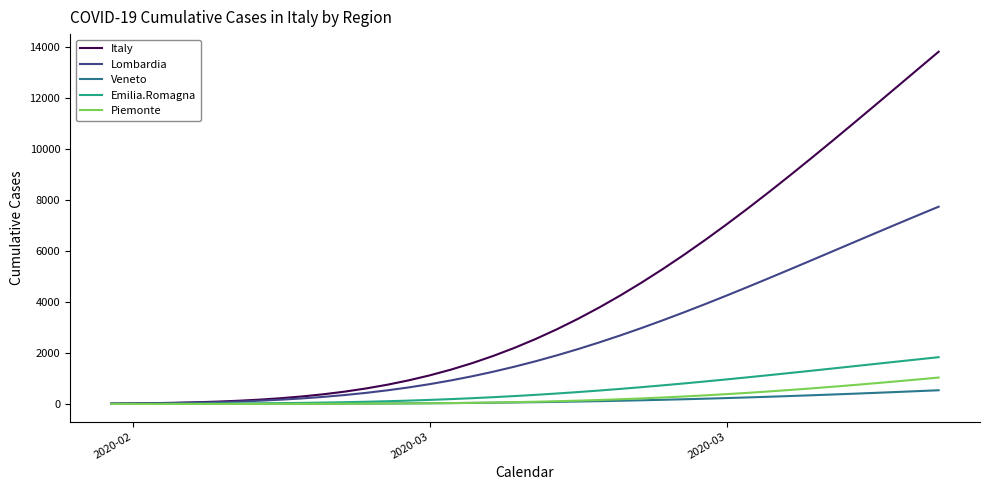

Which series has the widest spread of values?

Italy